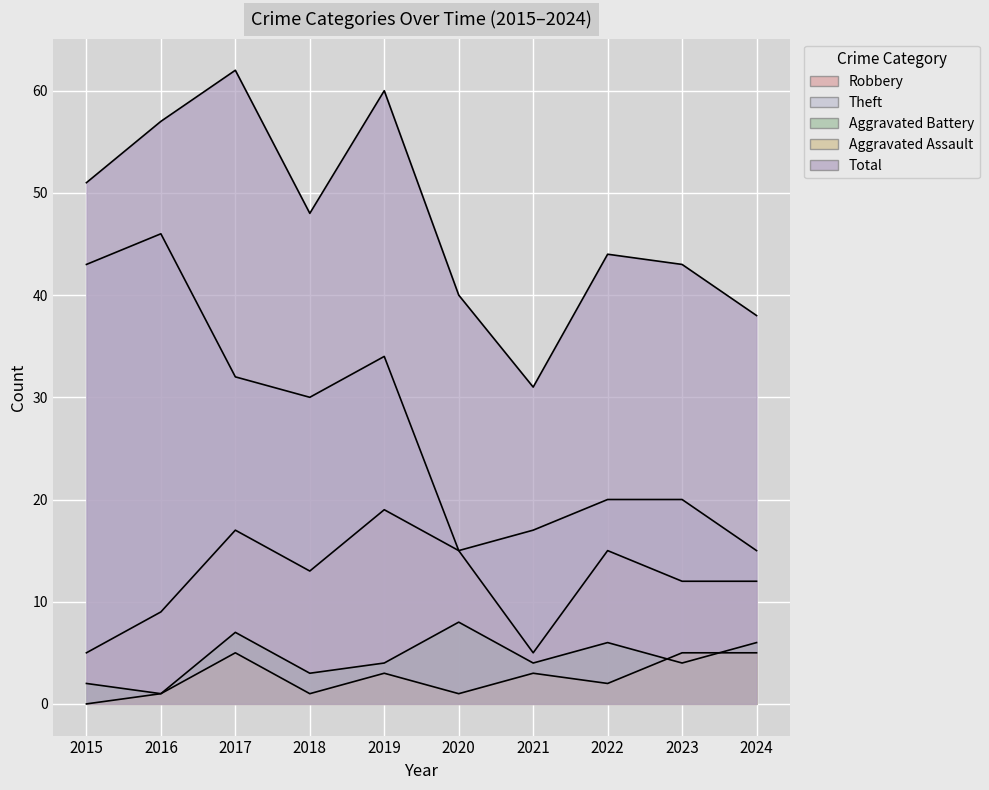

Is it true that Robbery equals 19 at 2019?

True